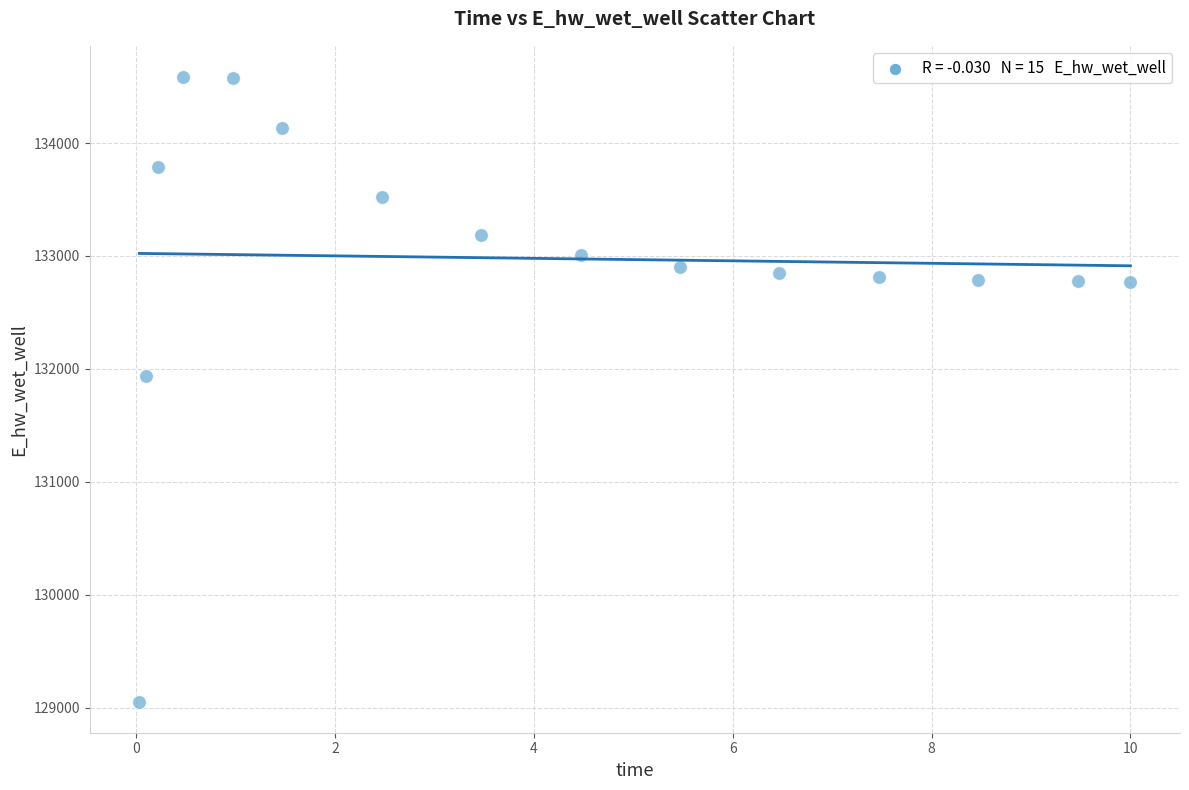

What is the range of X values (max minus min)?

10.0